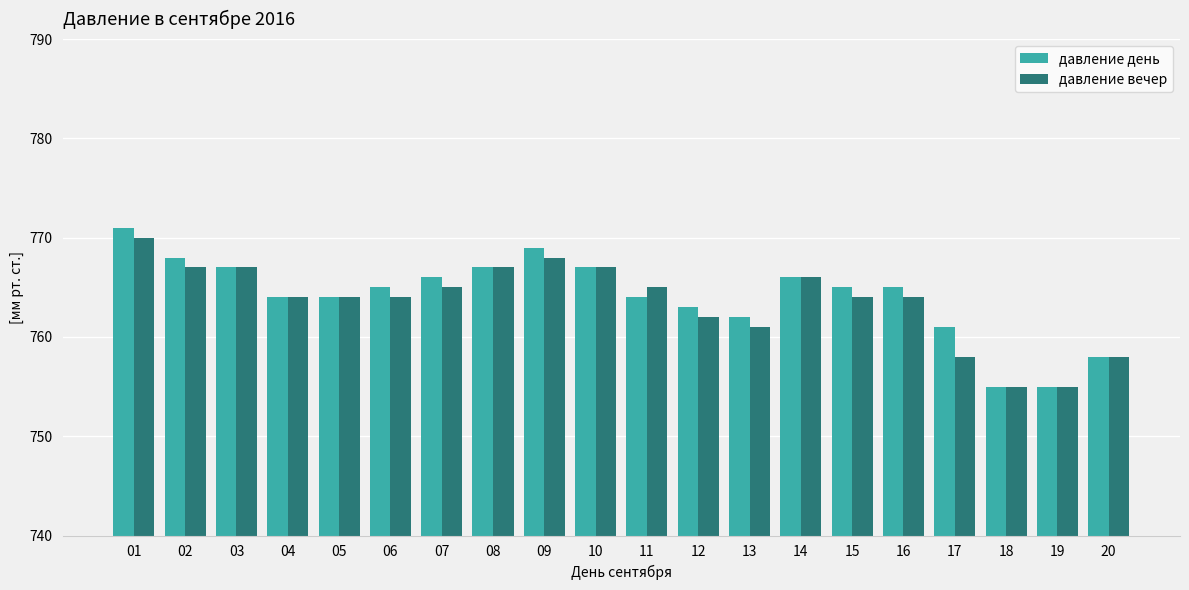

At which label is давление вечер closest to 762?

12